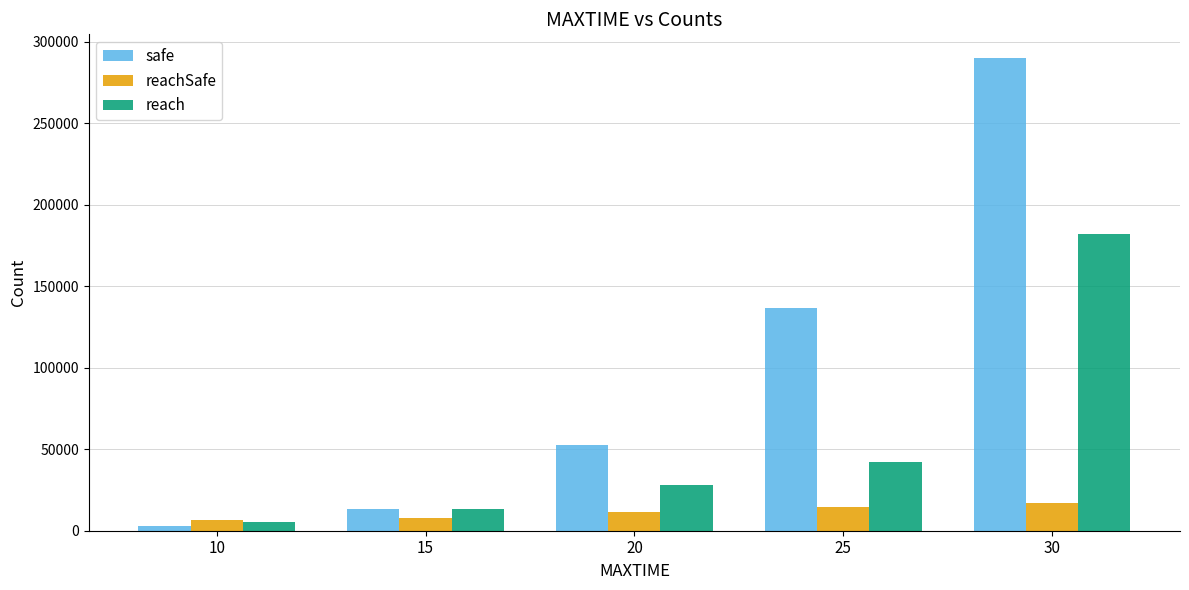

What is the value of the reachSafe bar at the 2nd from the left?

7513